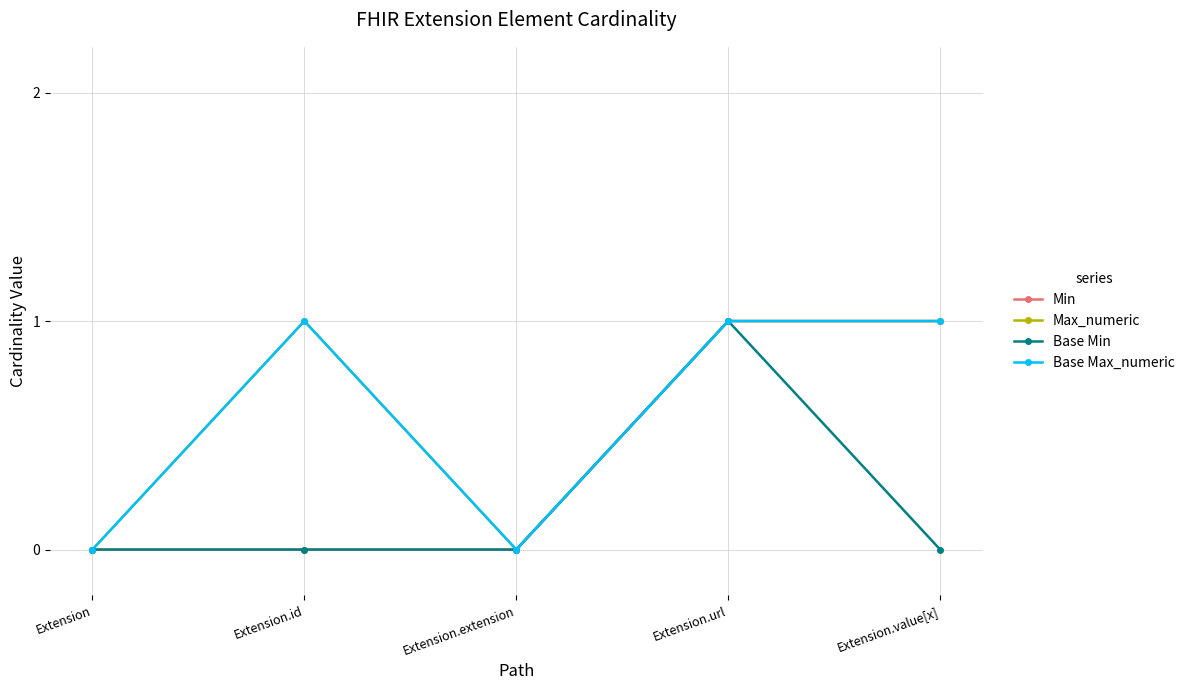

Does the chart have visible grid lines?

Yes